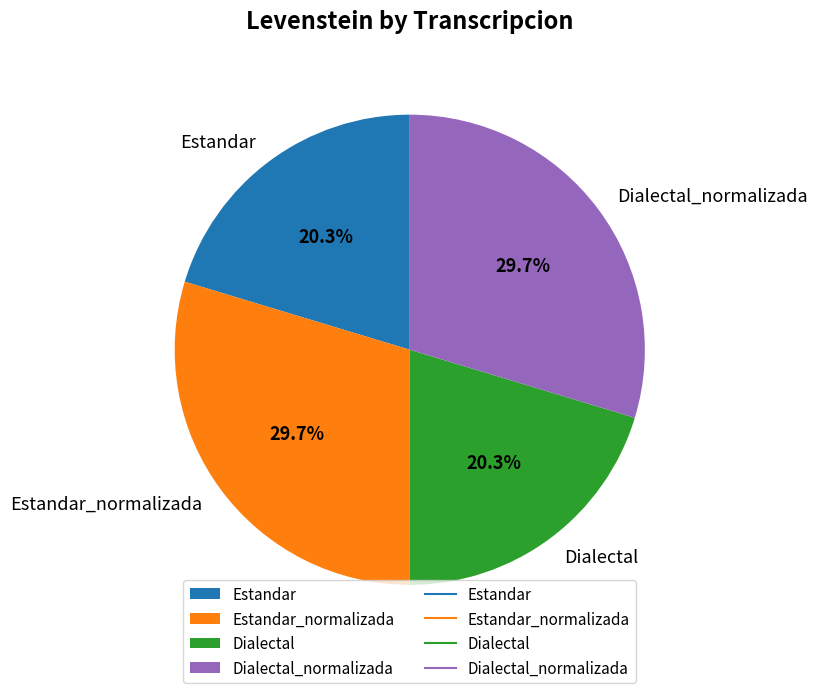

Does Dialectal account for over 50% of the chart?

No